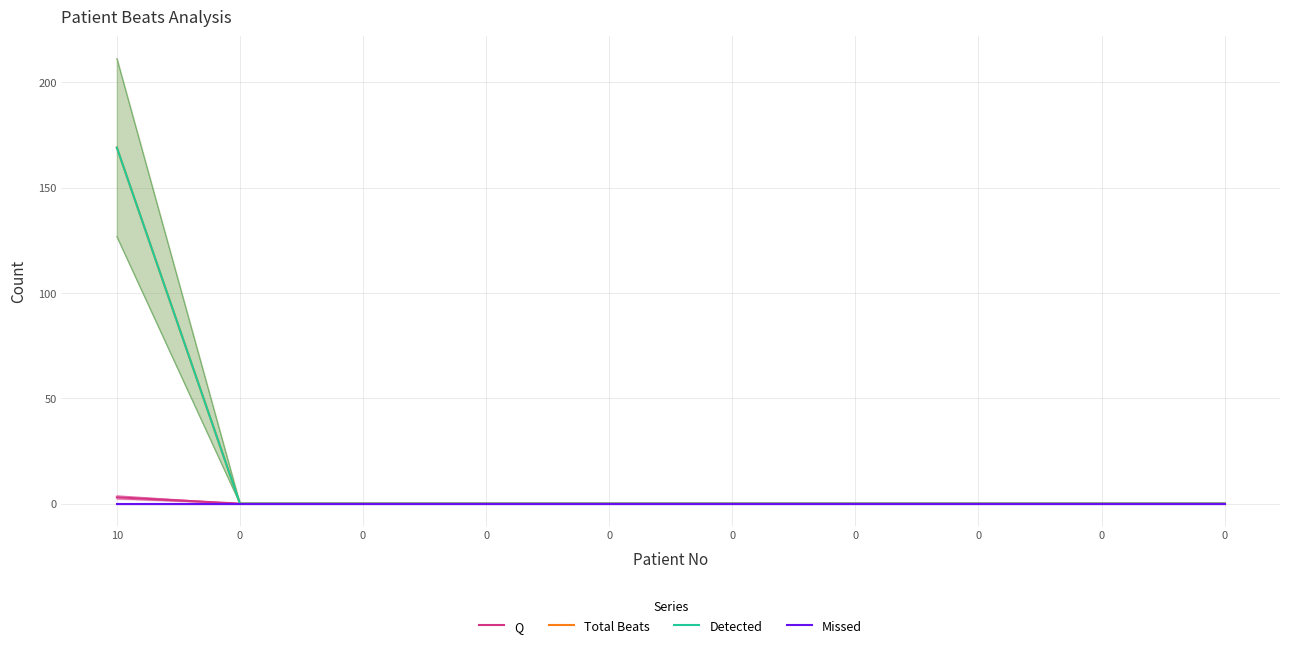

Where is Missed nearest to the value 0?

10